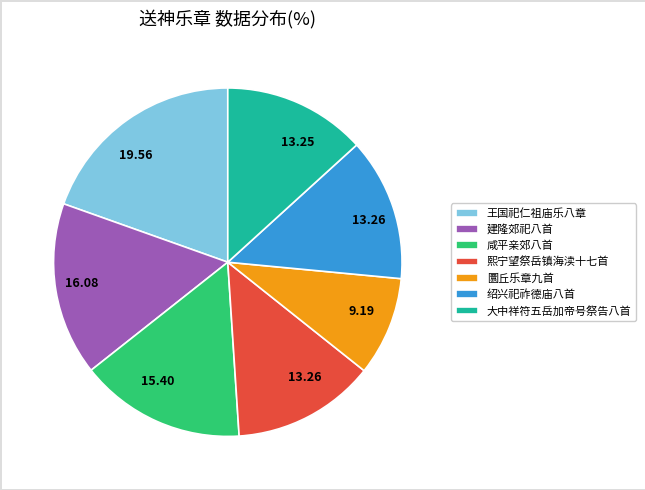

Which has a higher value, 绍兴祀祚德庙八首 or 圜丘乐章九首?

绍兴祀祚德庙八首